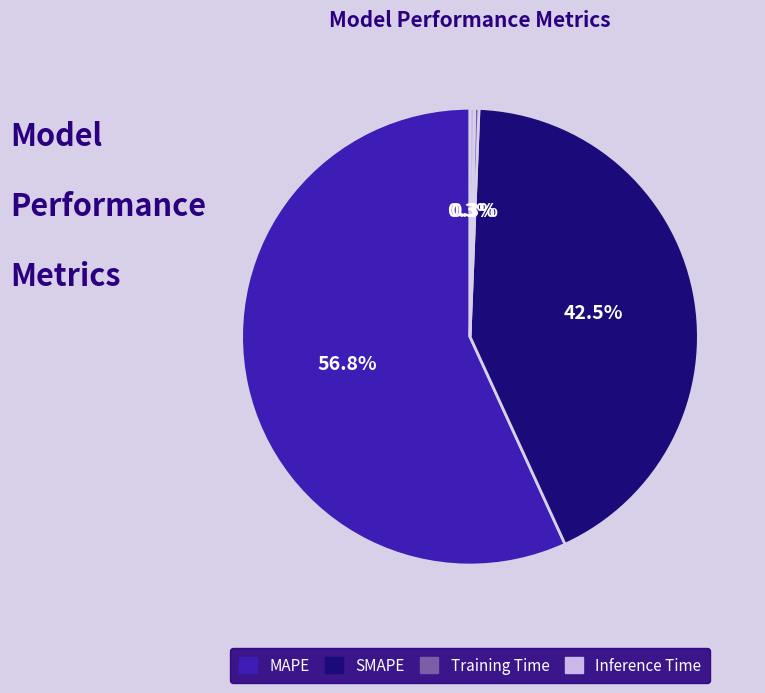

Between Inference Time and SMAPE, which is larger?

SMAPE